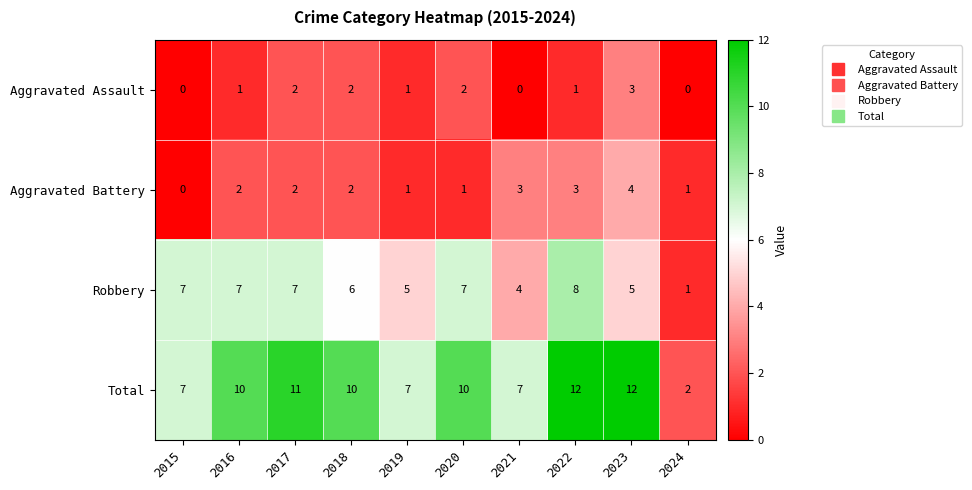

Count the Robbery values in the range 5 to 7.

7